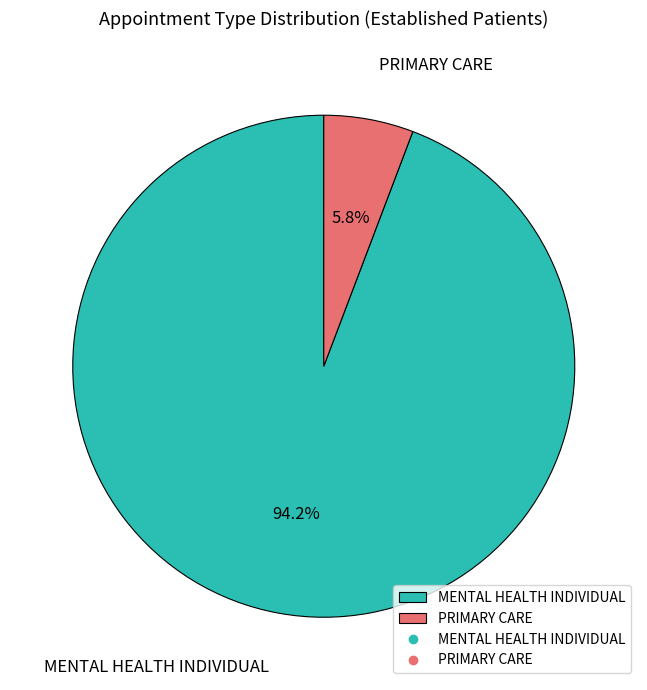

What percentage is NOT represented by PRIMARY CARE?

94.2%